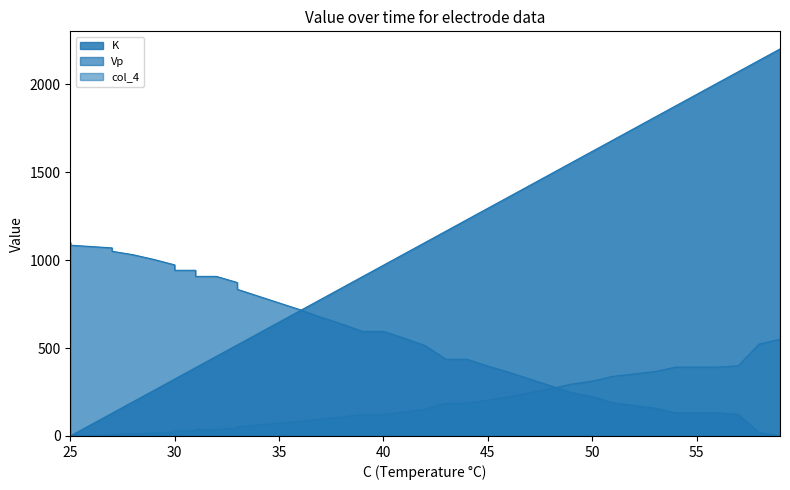

The value of K at 47 is 1423.5. True or false?

True